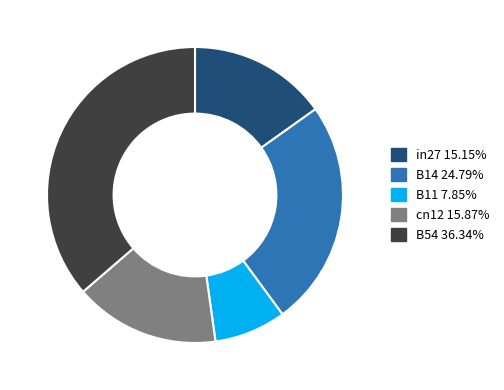

Does cn12 account for over 50% of the chart?

No